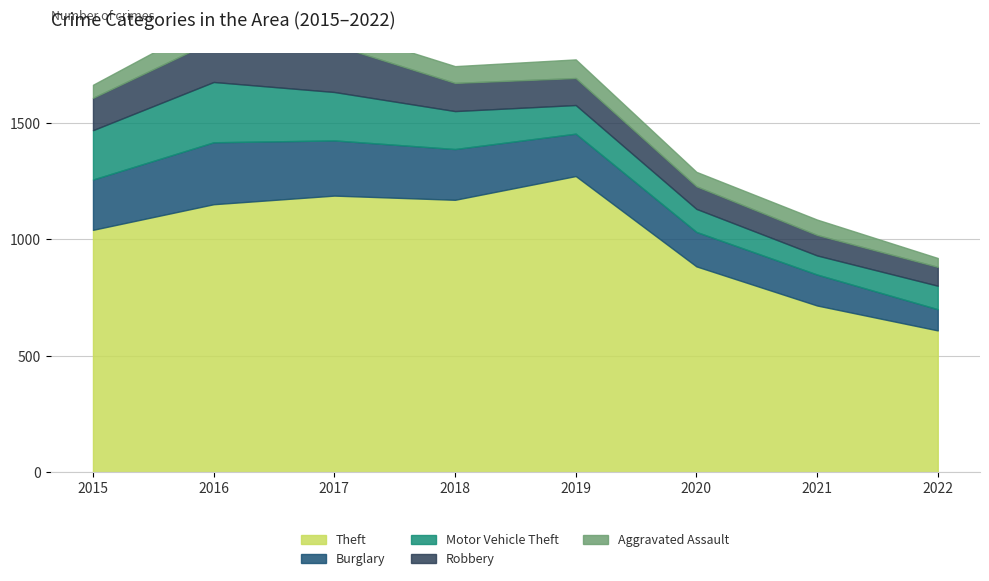

What is the difference between the maximum and minimum values in the Robbery series?

121